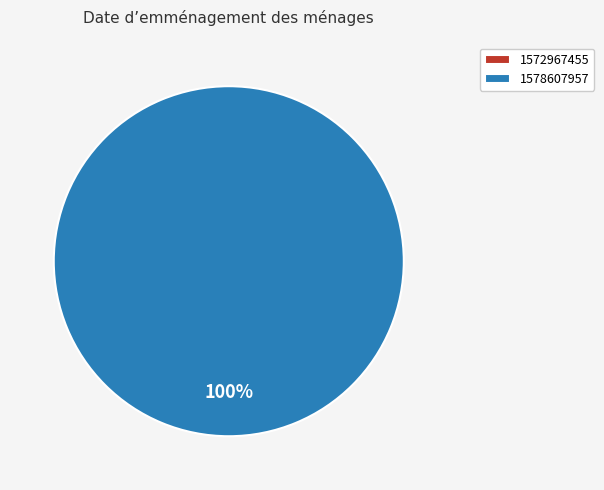

True or false: 1572967455 accounts for 0% of the total.

True